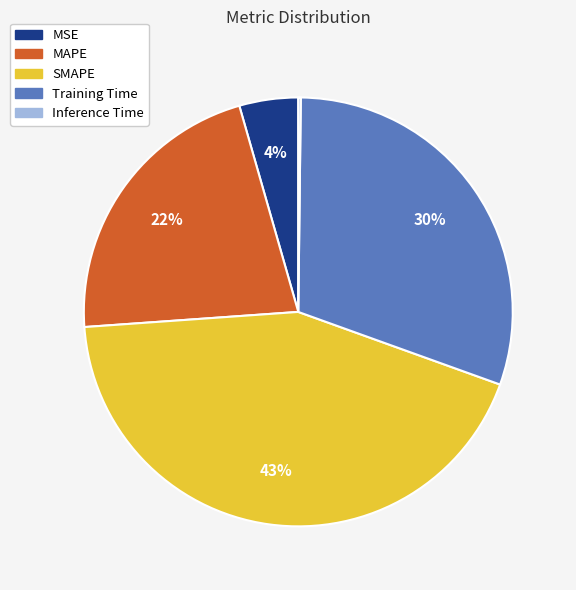

To the nearest percent, what is the average slice percentage?

20%